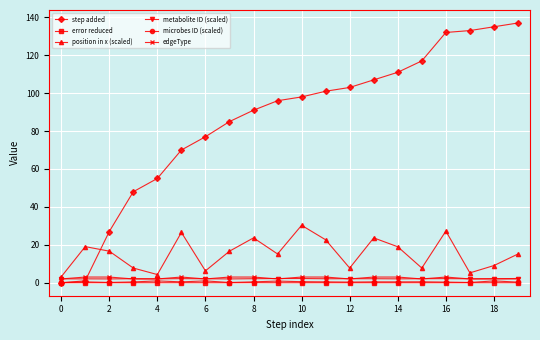

Which series has the widest spread of values?

step added